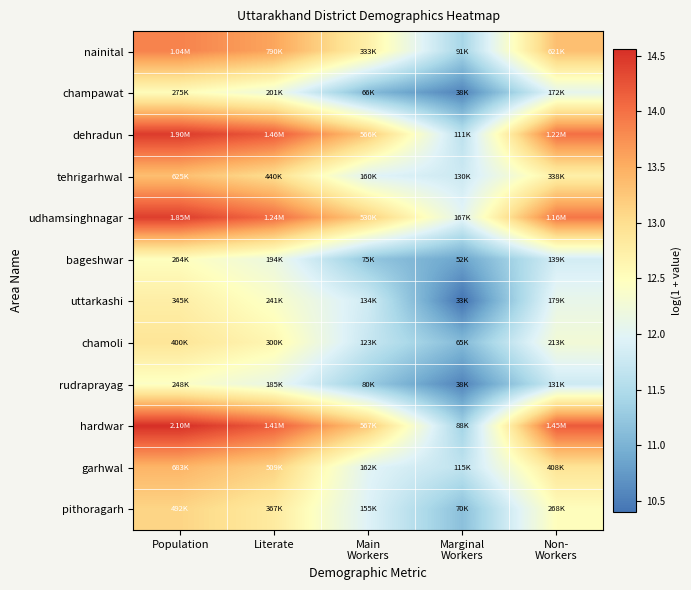

At which category is the sum across all series the highest?

Population